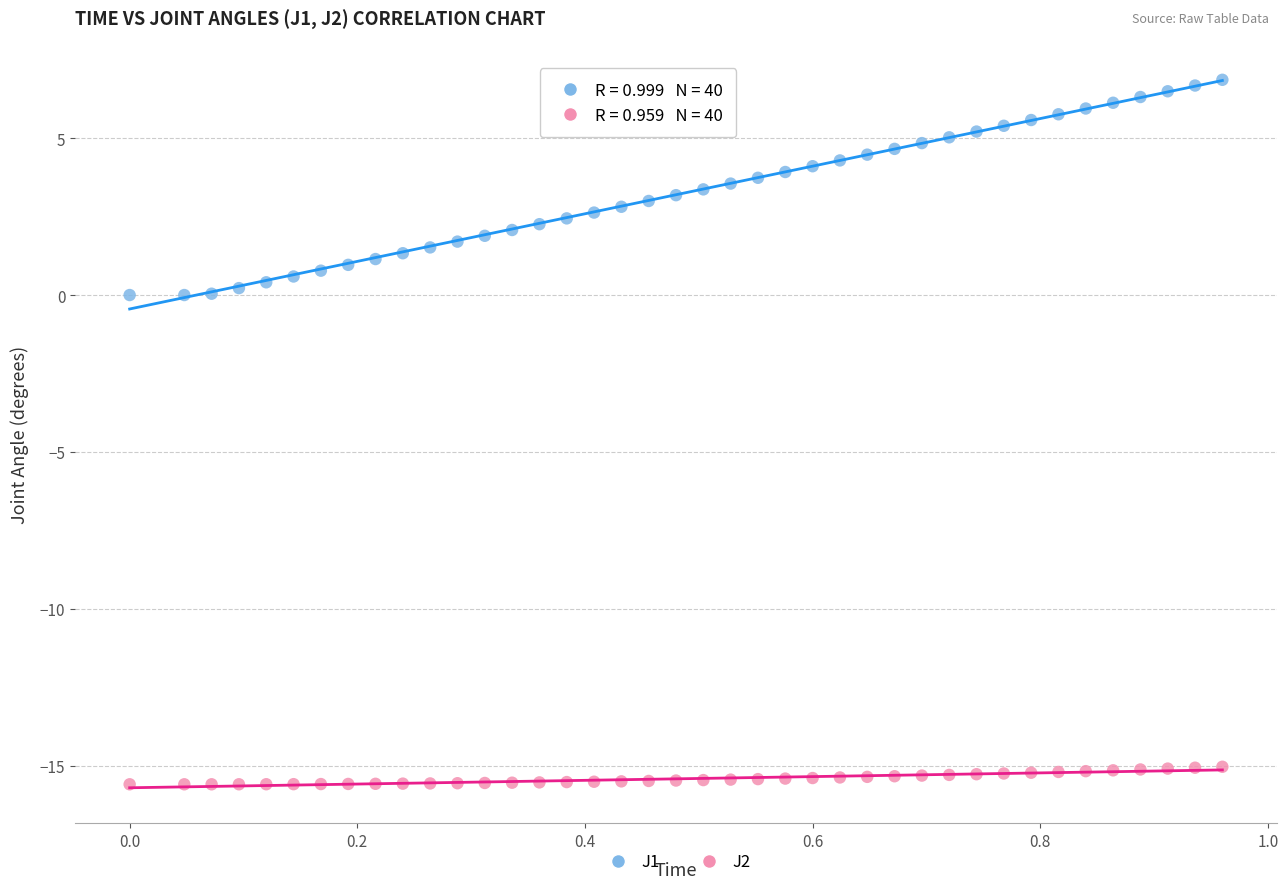

Across all data points, what is the range of Y values (max minus min)?

22.4